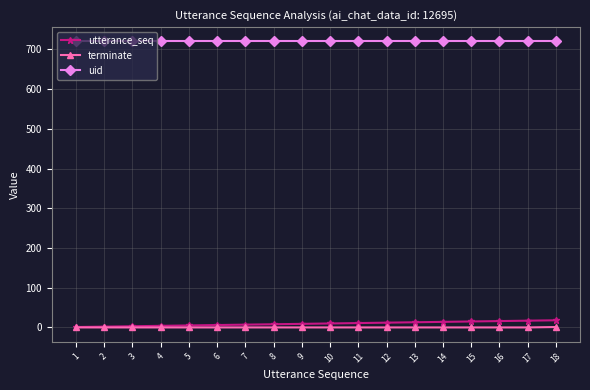

Is the value of uid at 15 greater than the value of utterance_seq at 16?

Yes